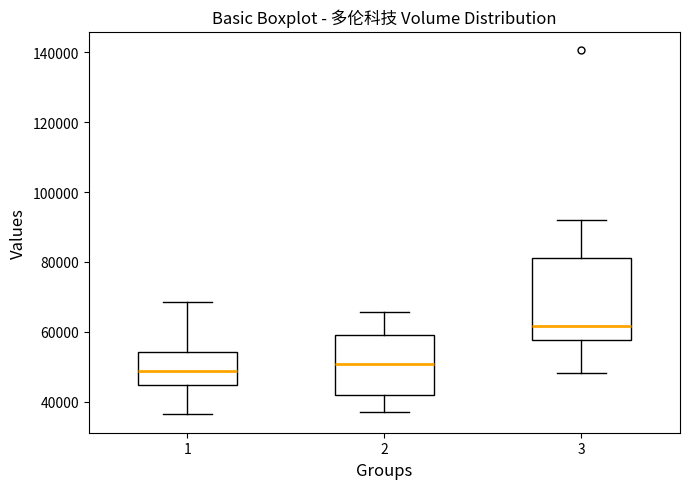

Reading left to right, read every box against the y-axis: the position of its median line, the range the box covers, and the ends of its whiskers. The values are not printed on the chart, so give them approximately, as read against the axis.

1: median 48000, box 44000 to 54000, whiskers 36000 to 68000
2: median 50000, box 42000 to 60000, whiskers 38000 to 66000
3: median 62000, box 58000 to 82000, whiskers 48000 to 92000